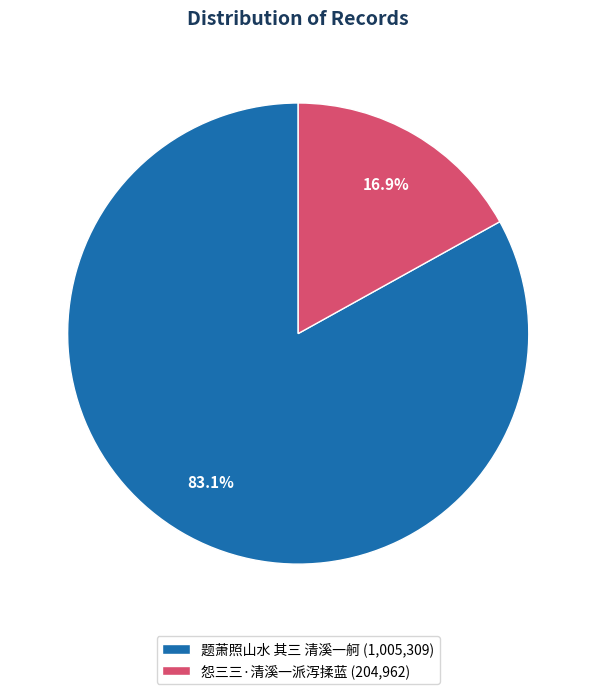

The 怨三三·清溪一派泻揉蓝 slice represents 17% of the pie. True or false?

True